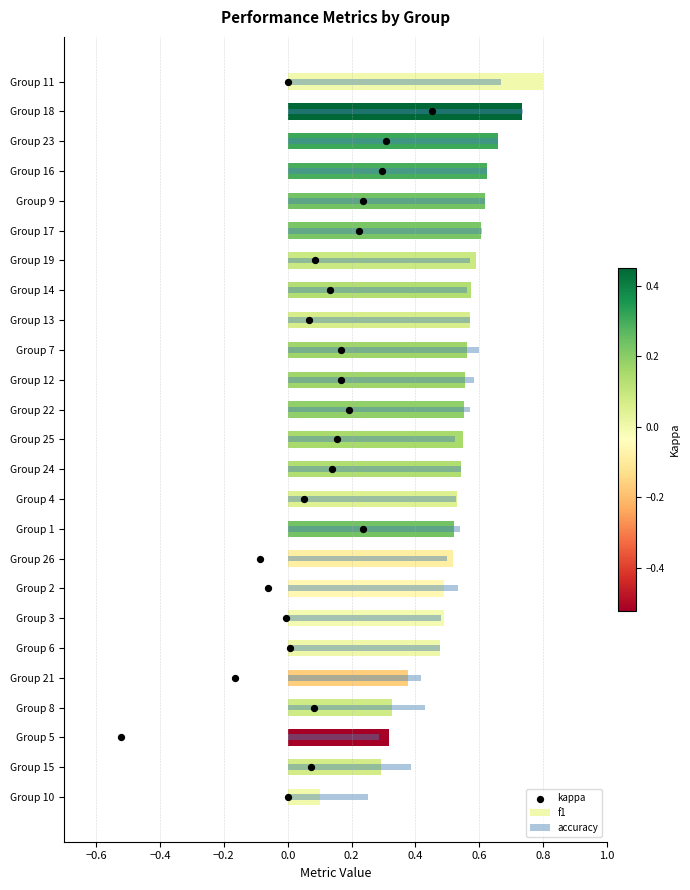

What are all the series names shown in the legend?

f1, accuracy, kappa